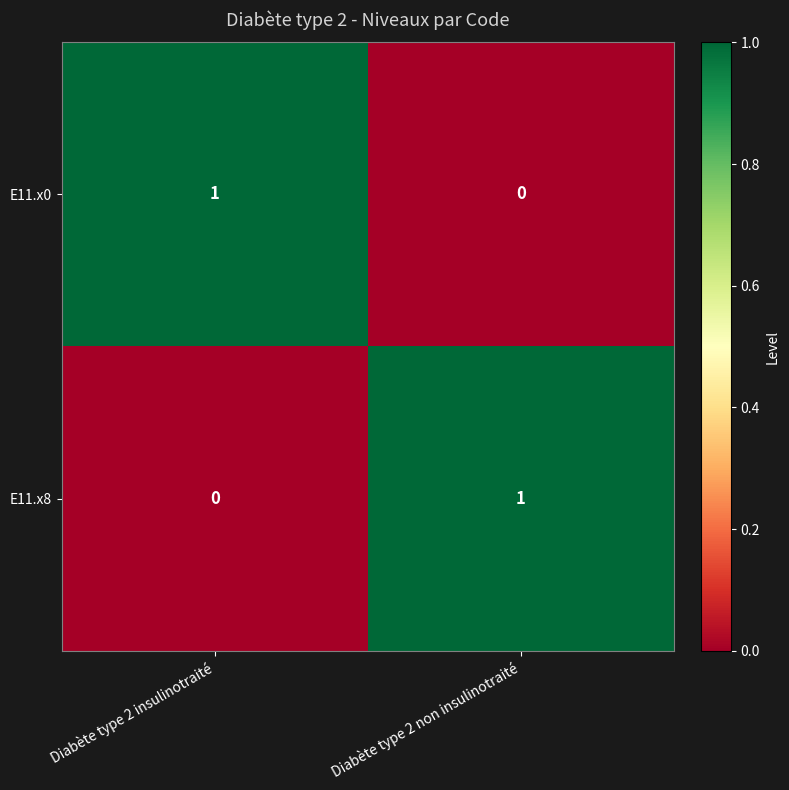

Where is E11.x8 nearest to the value 0?

Diabète type 2 insulinotraité